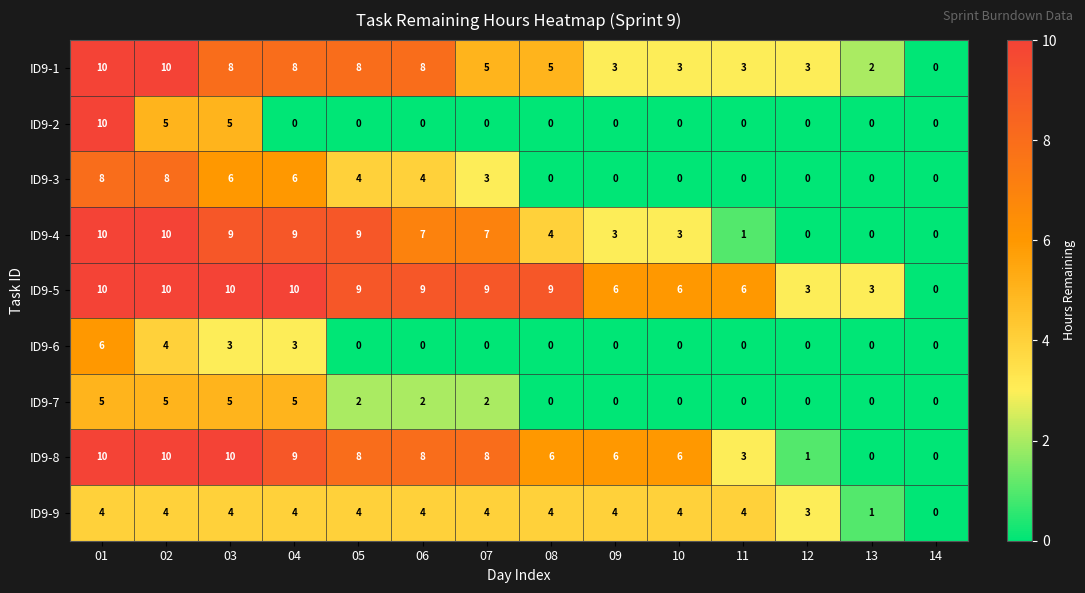

What is the total value across all series at 11?

17